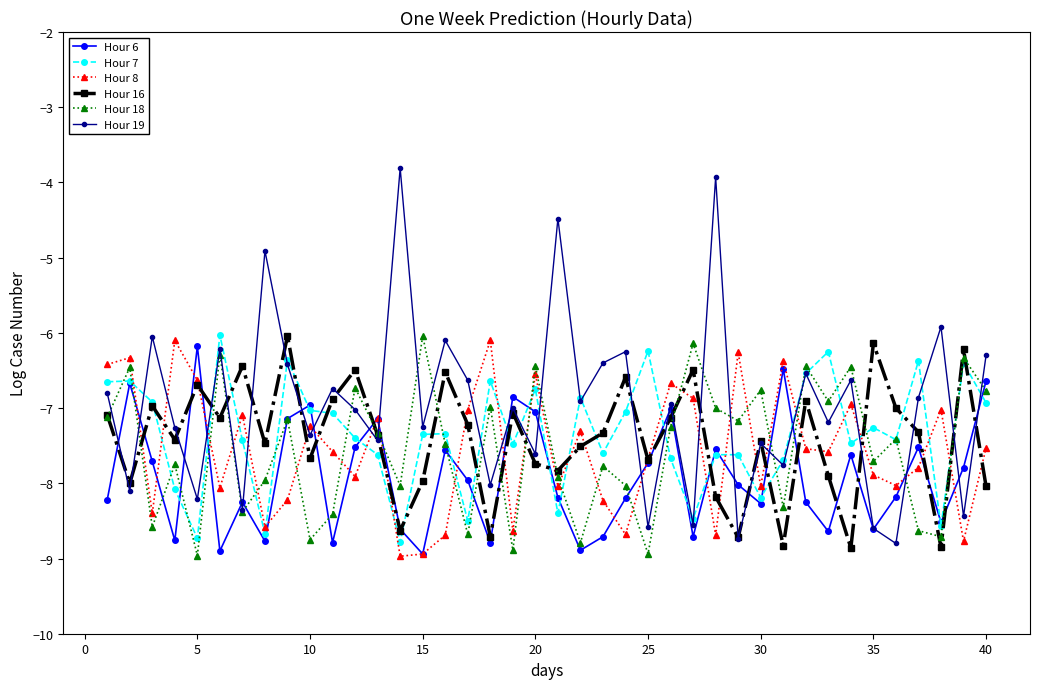

What is the maximum value for Hour 7?

-6.0